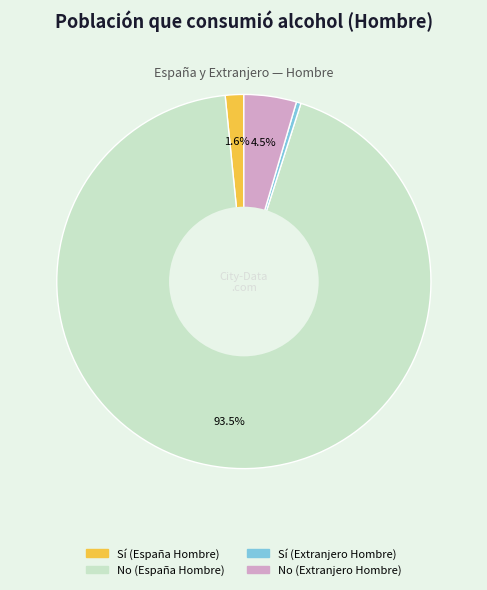

Do No (Extranjero Hombre) and No (España Hombre) together represent more than half of the pie?

Yes